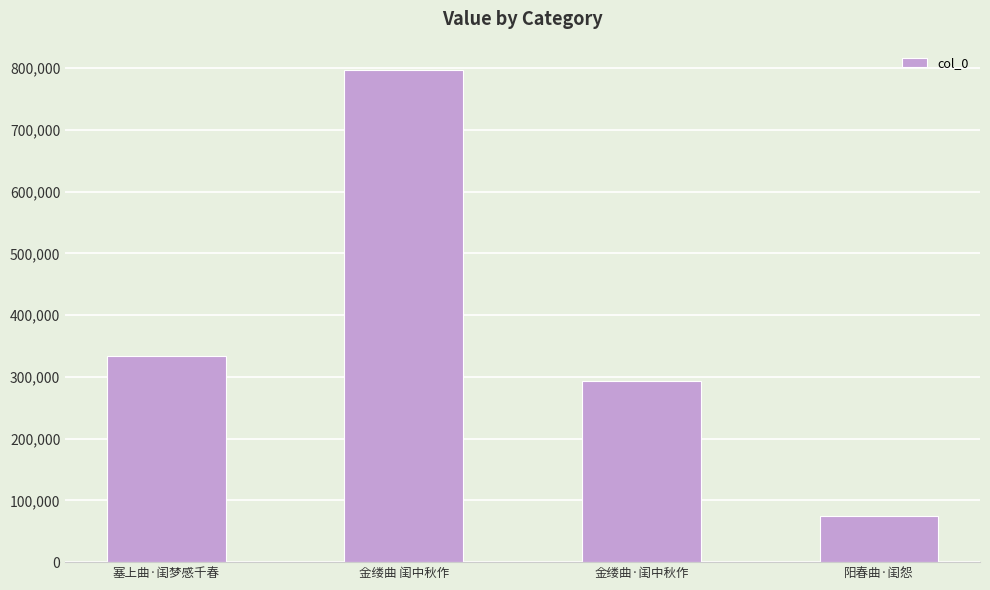

Approximately how many times larger is the value at 塞上曲·闺梦感千春 compared to 金缕曲 闺中秋作?

0.4